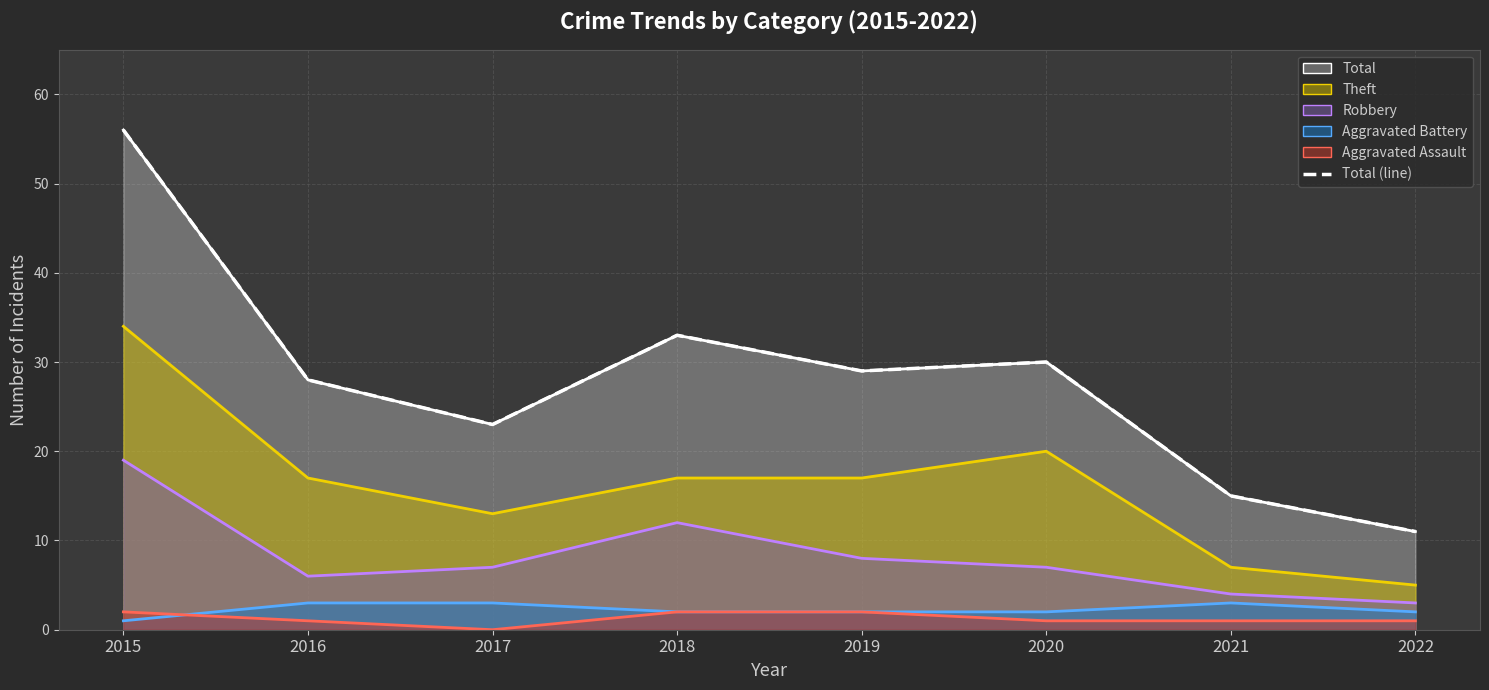

At 2018, list the series in order from largest to smallest.

Total, Theft, Robbery, Aggravated Assault, Aggravated Battery